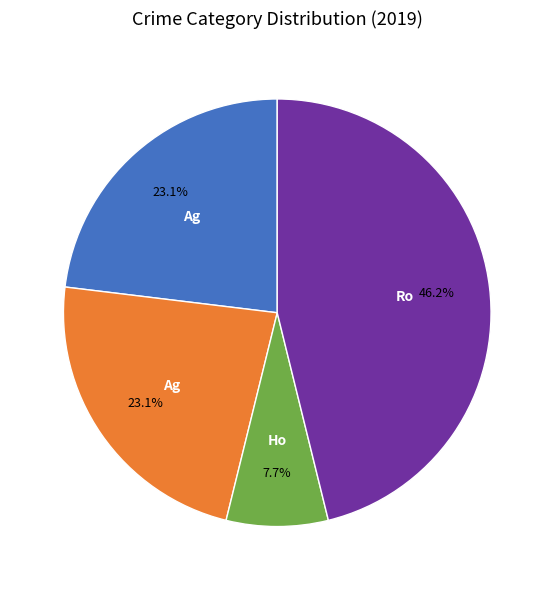

Is there a majority slice in this chart?

No